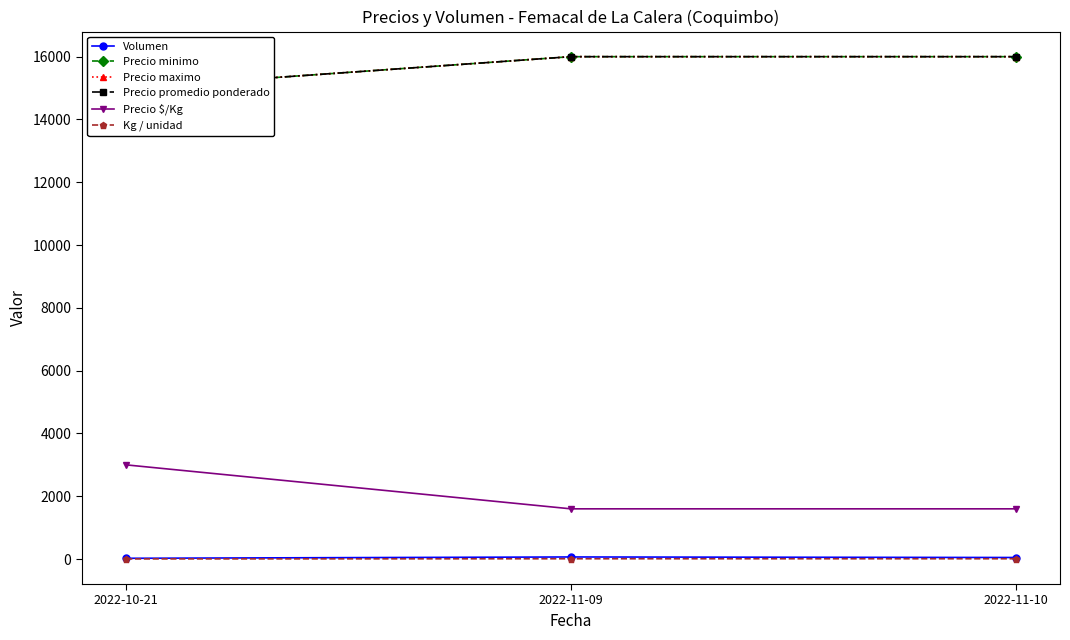

How many values in the Precio $/Kg series exceed 1600?

1